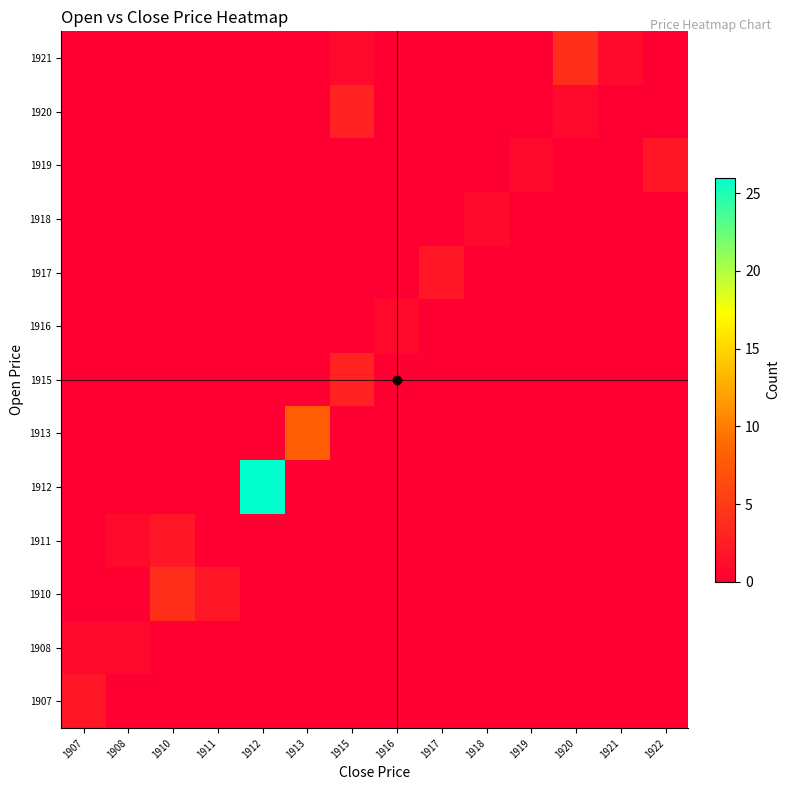

How many categories are shown in the chart?

14